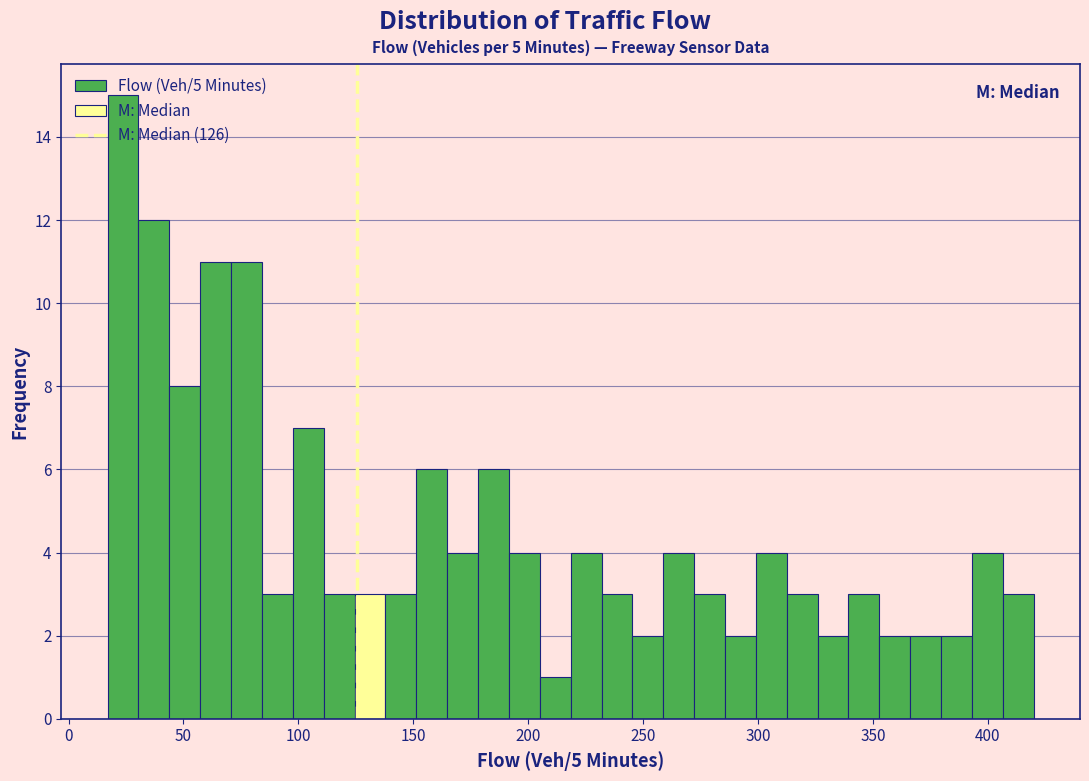

Around what value on the x-axis is the tallest bar? Give the approximate position of its centre, as read against the axis.

25